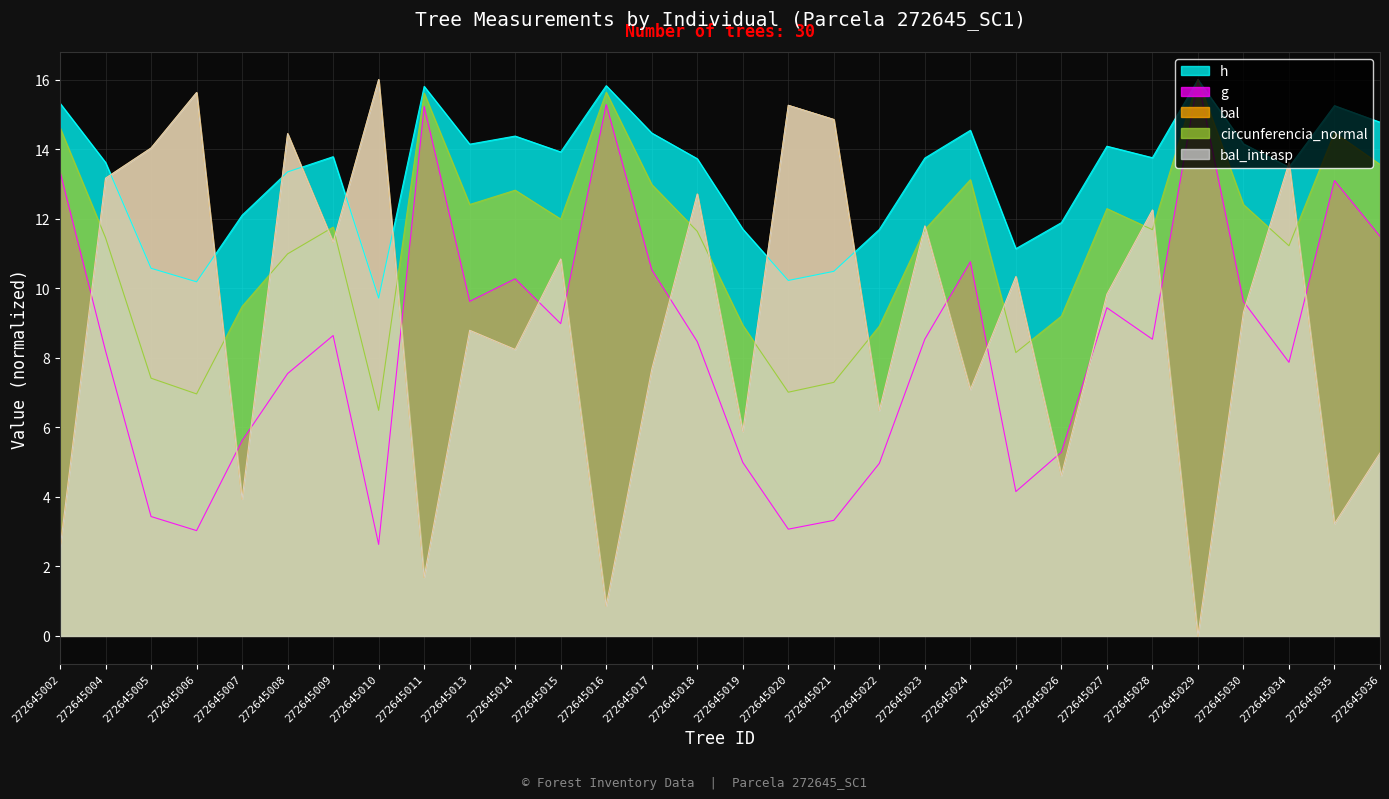

What is the difference between the highest and lowest values at 272645014?

6.1